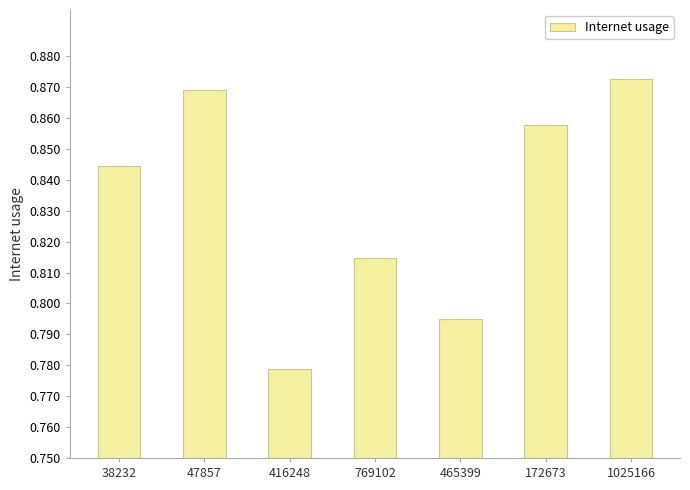

Count the values in the range 0 to 1.

7